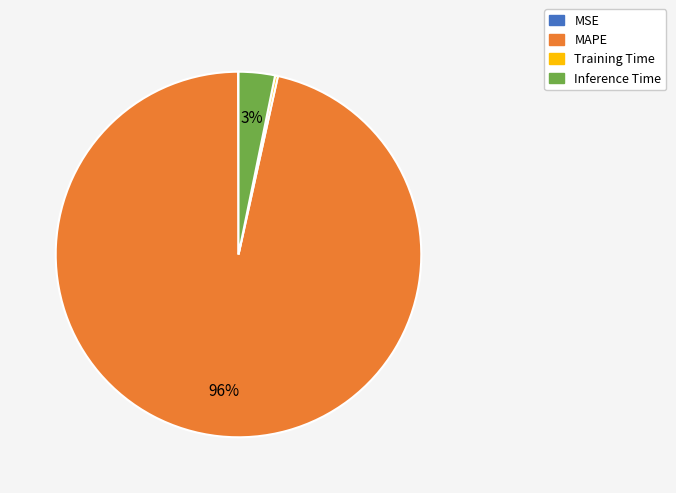

Is it true that Inference Time is 17% of the pie?

False